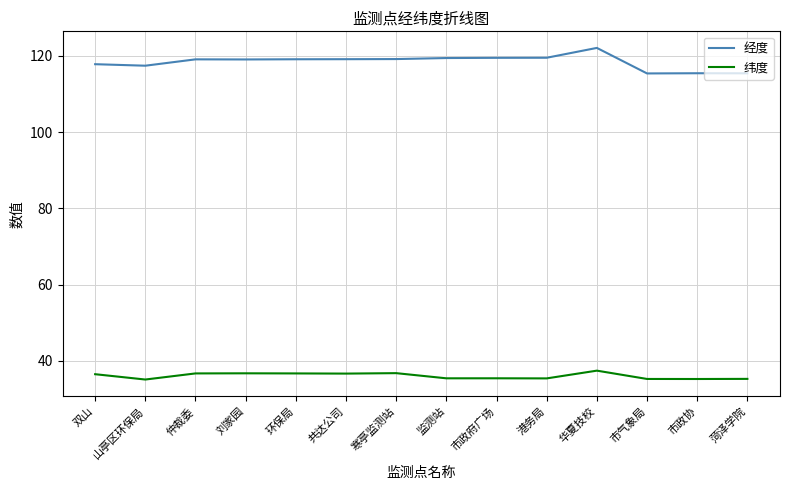

What is the difference between the maximum and second lowest values in the 纬度 series?

2.2